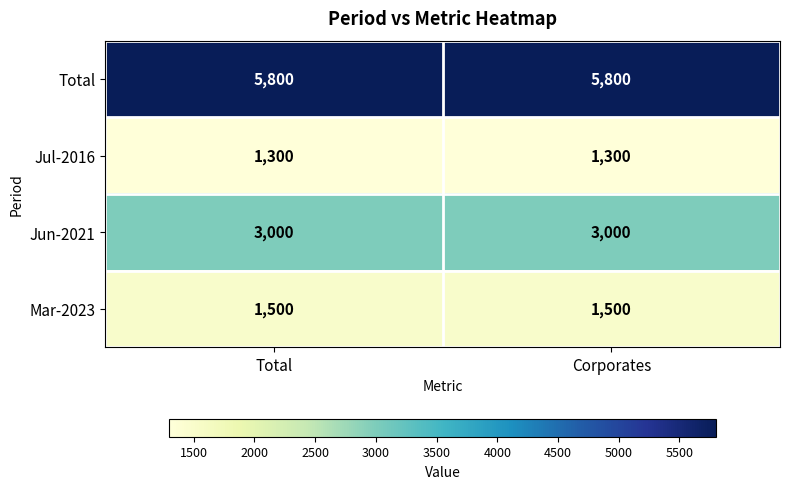

Reading left to right, what are all the values shown in this chart?

Total: 5800	5800
Jul-2016: 1300	1300
Jun-2021: 3000	3000
Mar-2023: 1500	1500